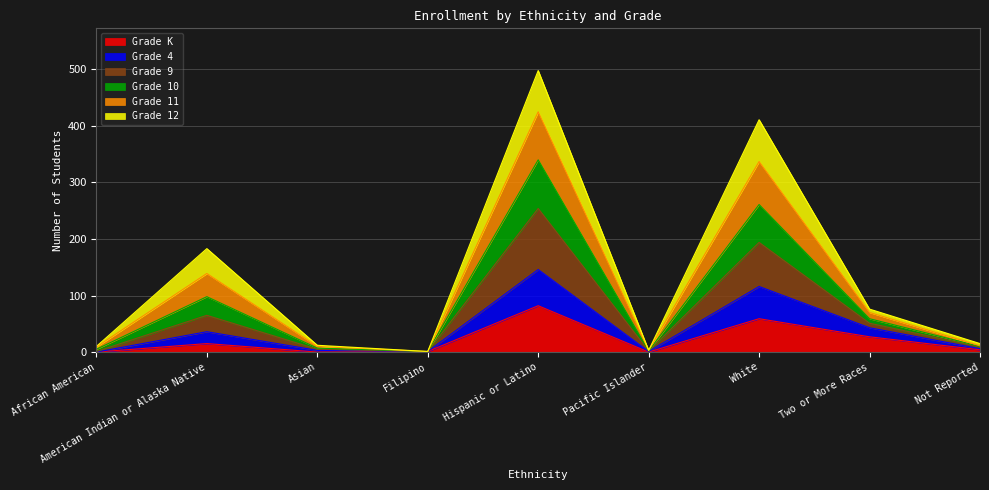

Which label corresponds to the smallest value in the chart?

African American